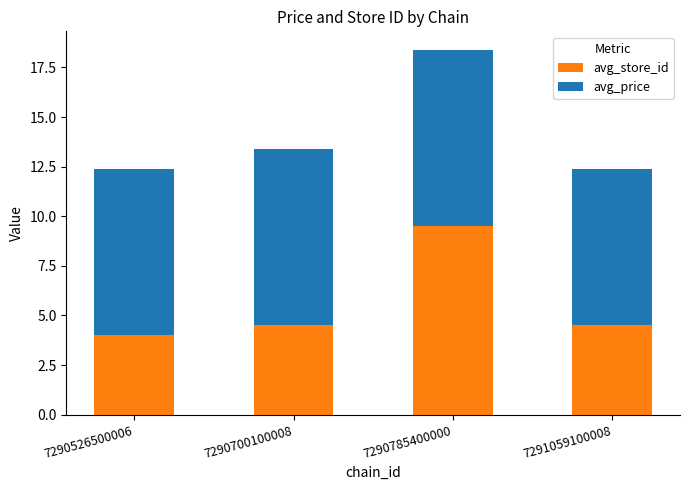

Which category has the highest value in the avg_store_id series?

7290785400000